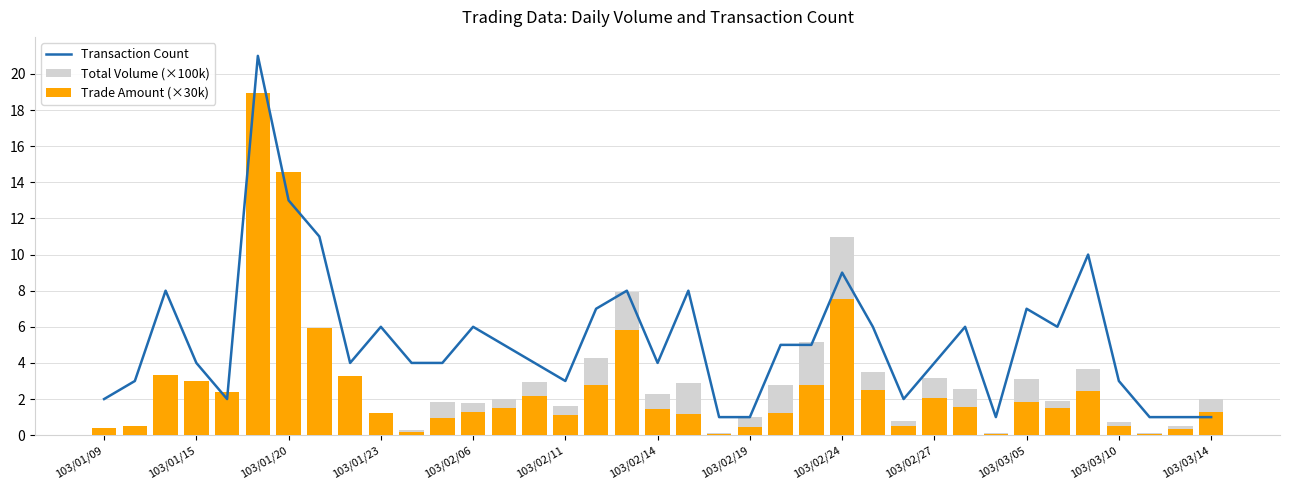

What is the difference between the maximum and minimum values in the Total Volume (×100k) series?

14.6